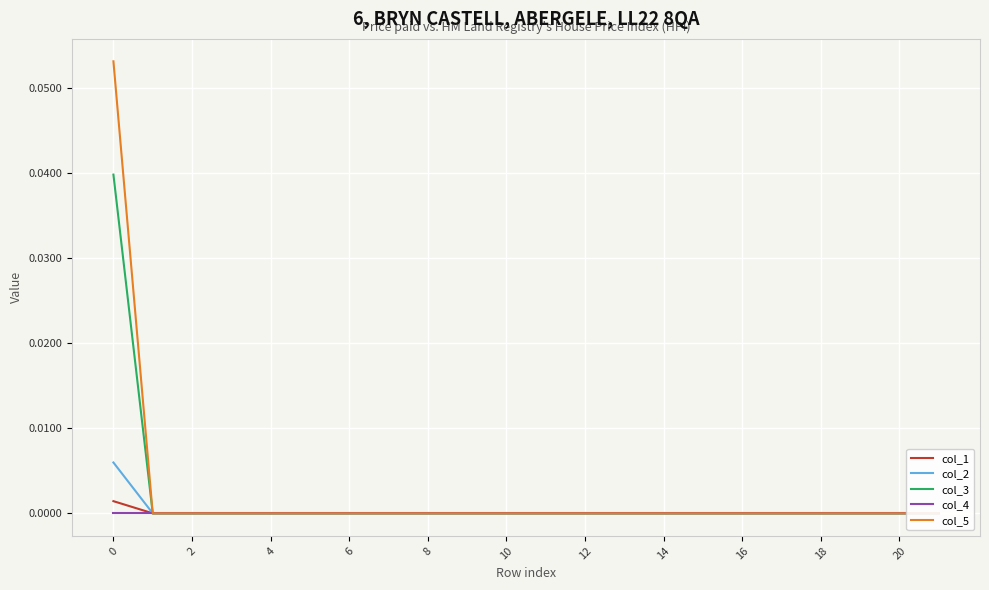

Which series changed the most between 12 and 21?

col_1